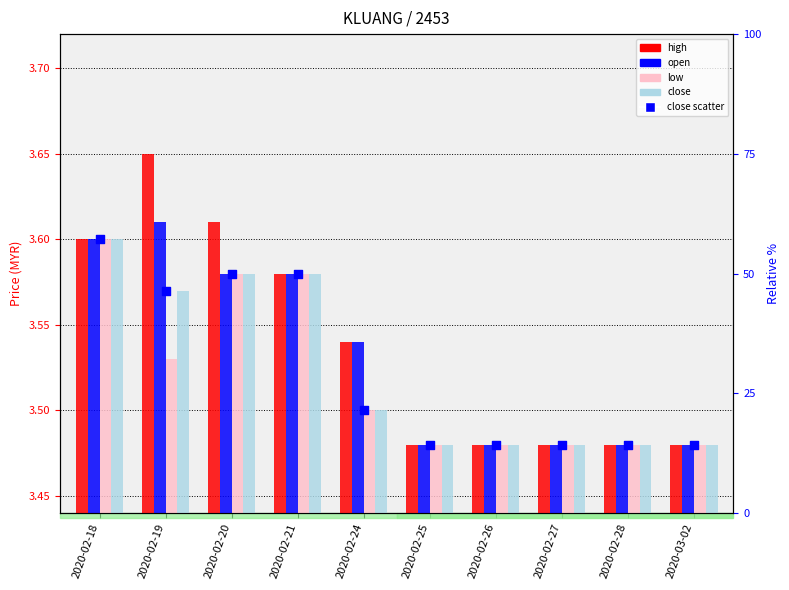

Which series contains the highest Y value?

high